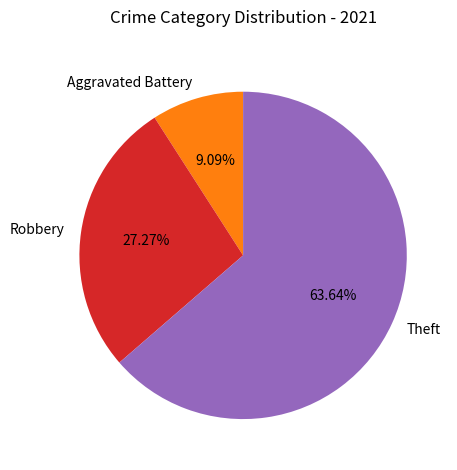

What is the ratio of the value at Theft to the value at Robbery?

2.3